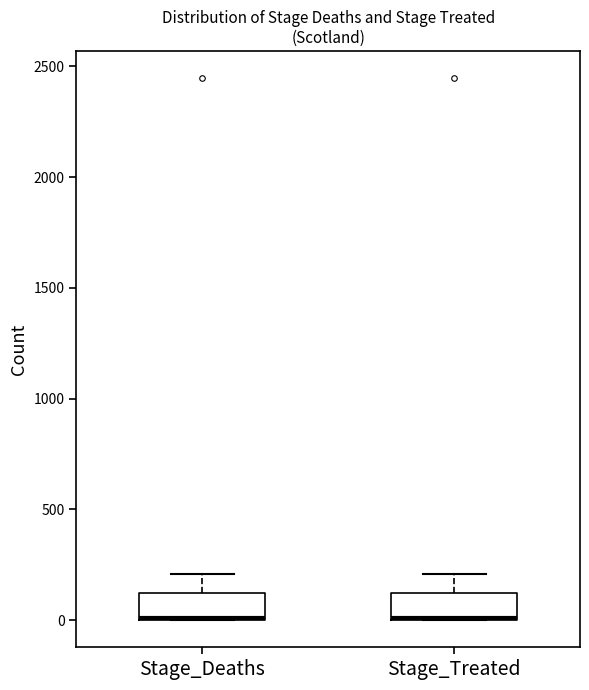

Reading left to right, read every box against the y-axis: the position of its median line, the range the box covers, and the ends of its whiskers. The values are not printed on the chart, so give them approximately, as read against the axis.

Stage_Deaths: median 0 (drawn on the box's lower edge), box 0 to 100, whiskers 0 to 200
Stage_Treated: median 0 (drawn on the box's lower edge), box 0 to 100, whiskers 0 to 200